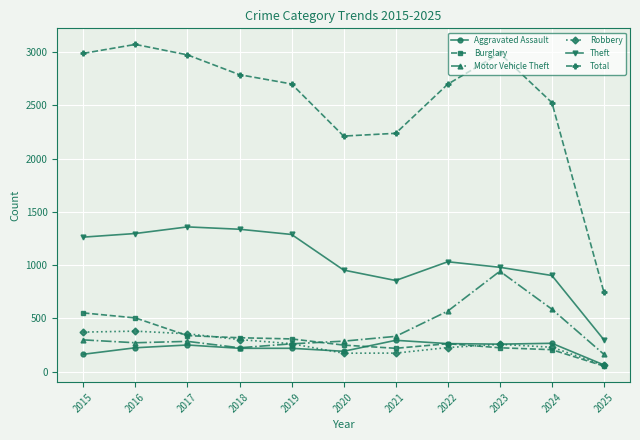

Is the value of Burglary at 2021 greater than the value of Theft at 2025?

No